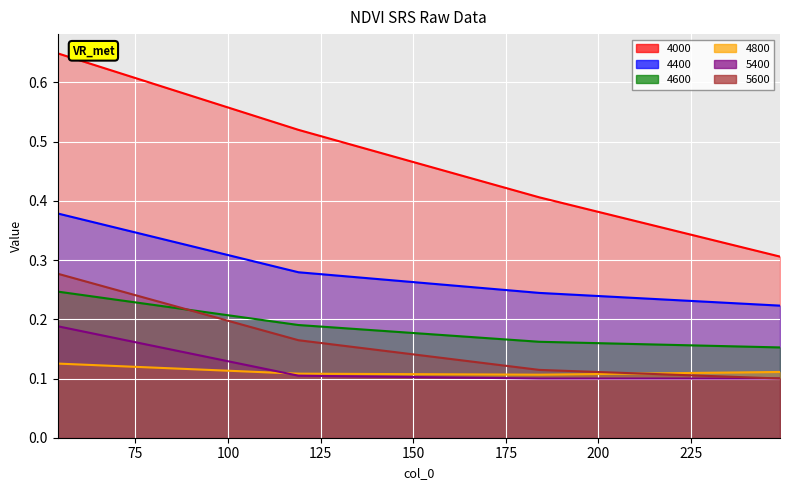

True or false: 4400 has more than 2 points higher than both neighbors.

False